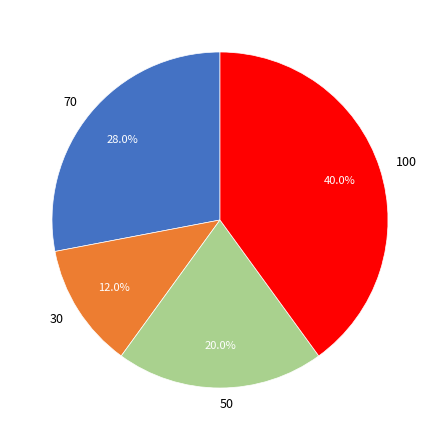

Rank the categories by value from highest to lowest.

100, 70, 50, 30